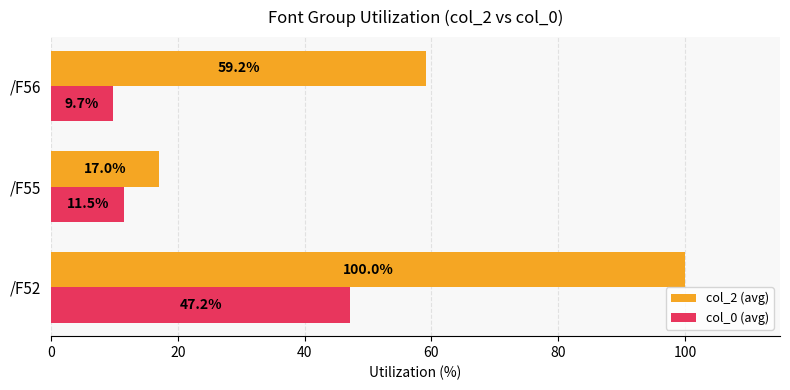

Is the value of col_2 (avg) at /F55 greater than the value of col_0 (avg) at /F55?

Yes